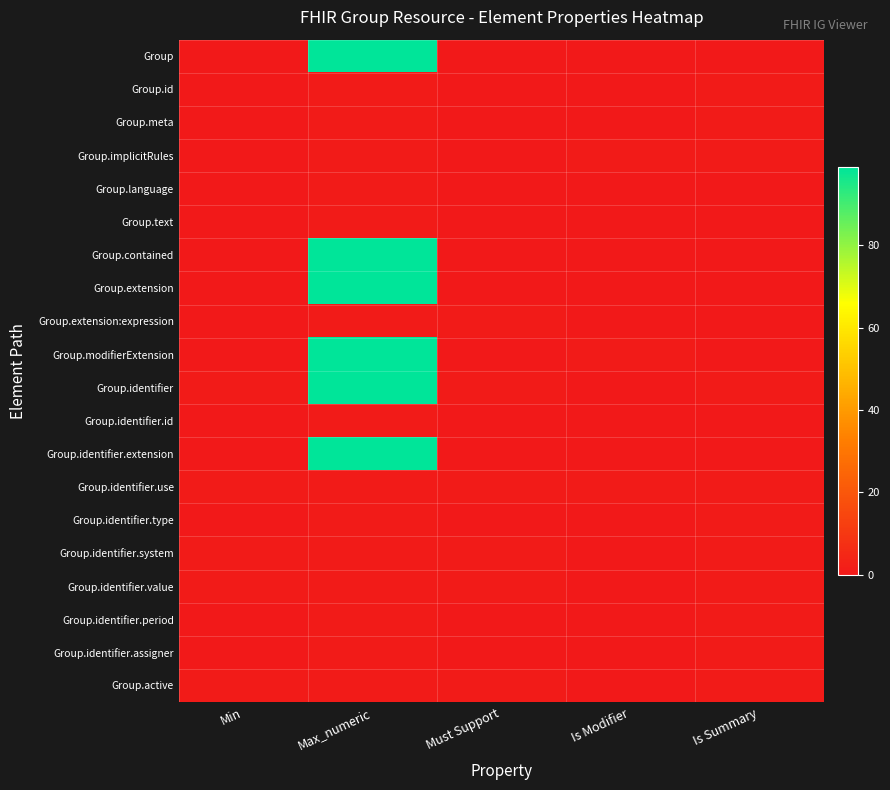

Count the number of categories in the chart.

5